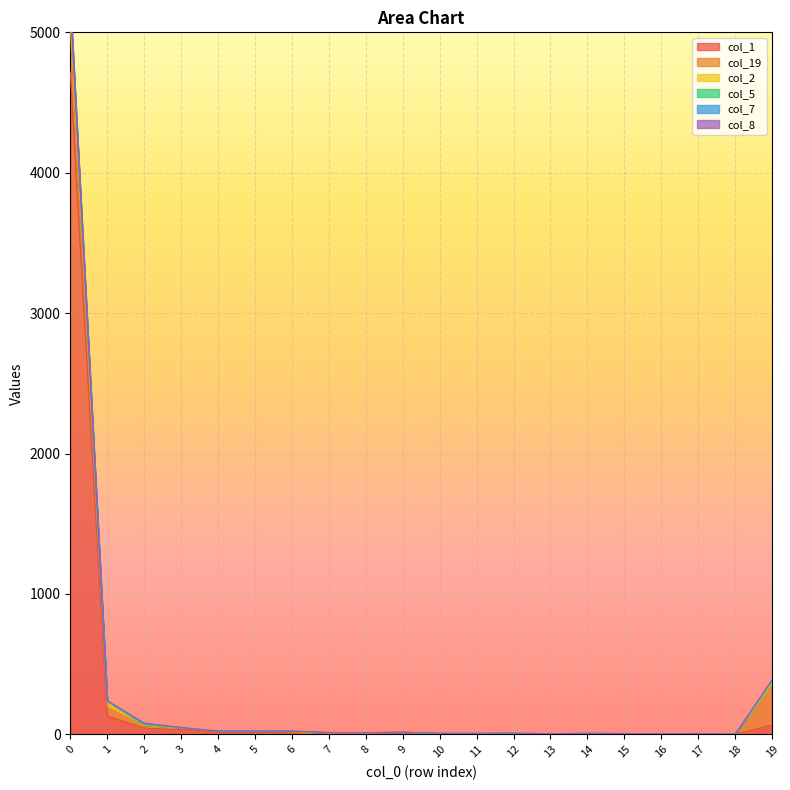

How many values in the col_19 series are below 4?

8